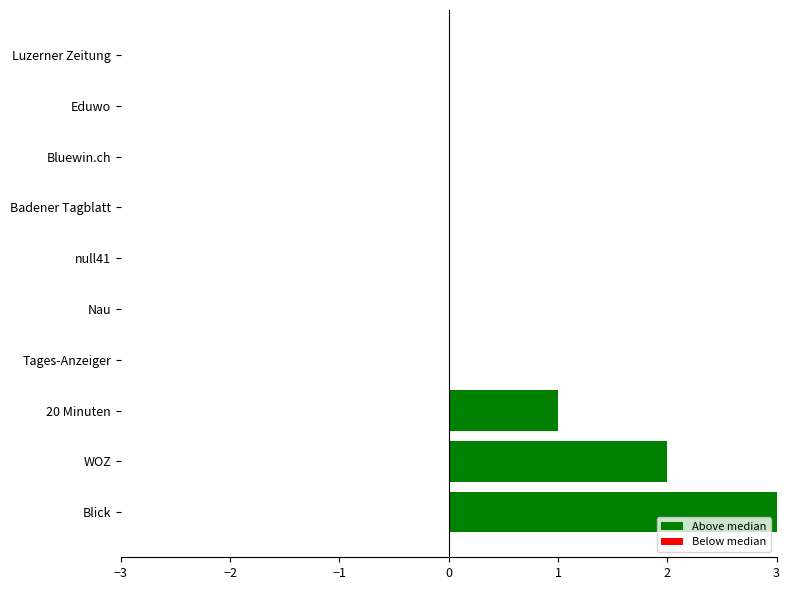

What is the sum of all values?

6